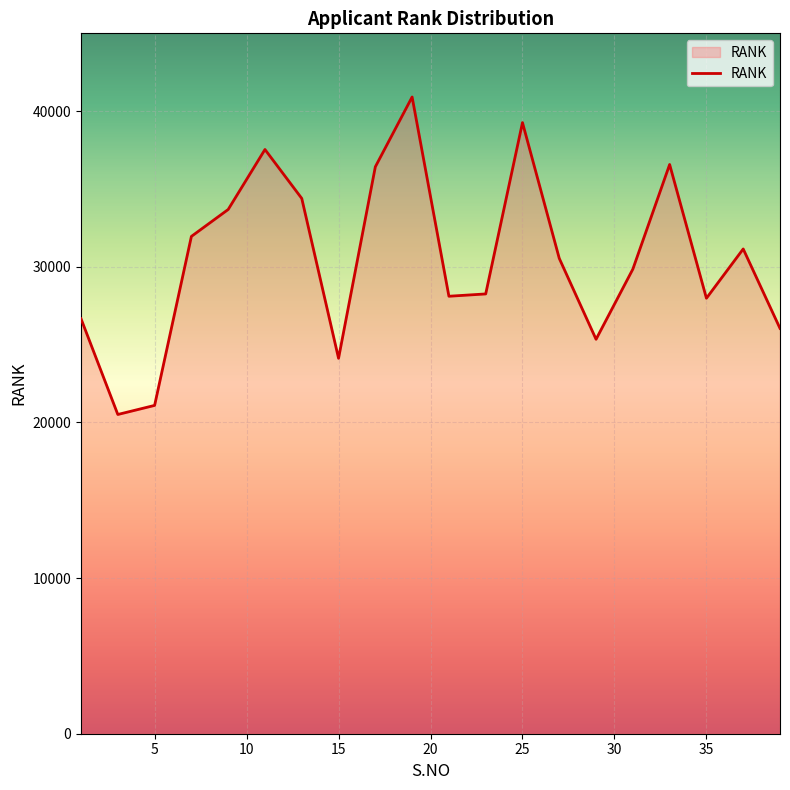

What is the smallest value displayed?

20515